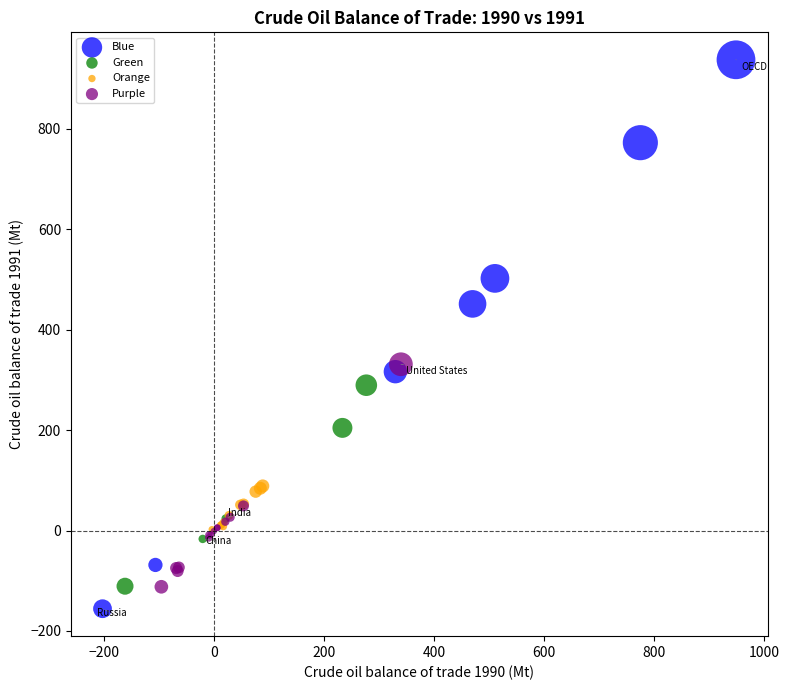

Which series has the widest spread of Y values?

Blue